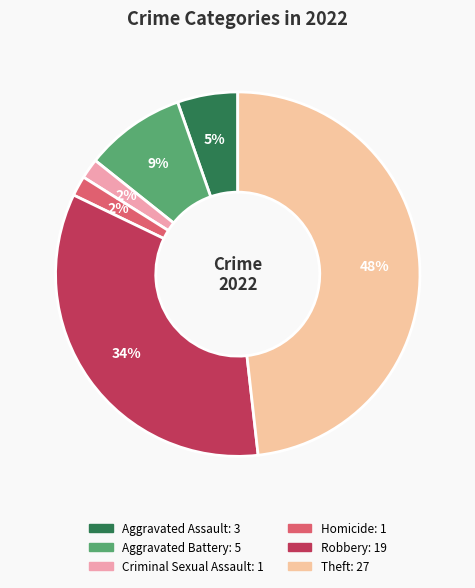

To the nearest percent, what is the difference between the largest and smallest slice percentages?

46%